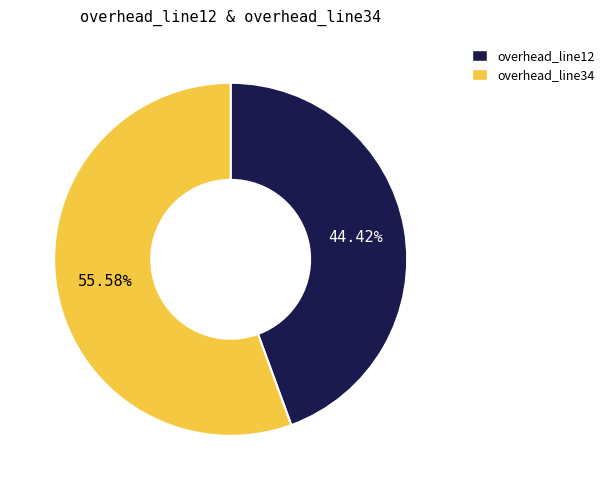

To the nearest percent, what is the difference between the largest and smallest slice percentages?

11%